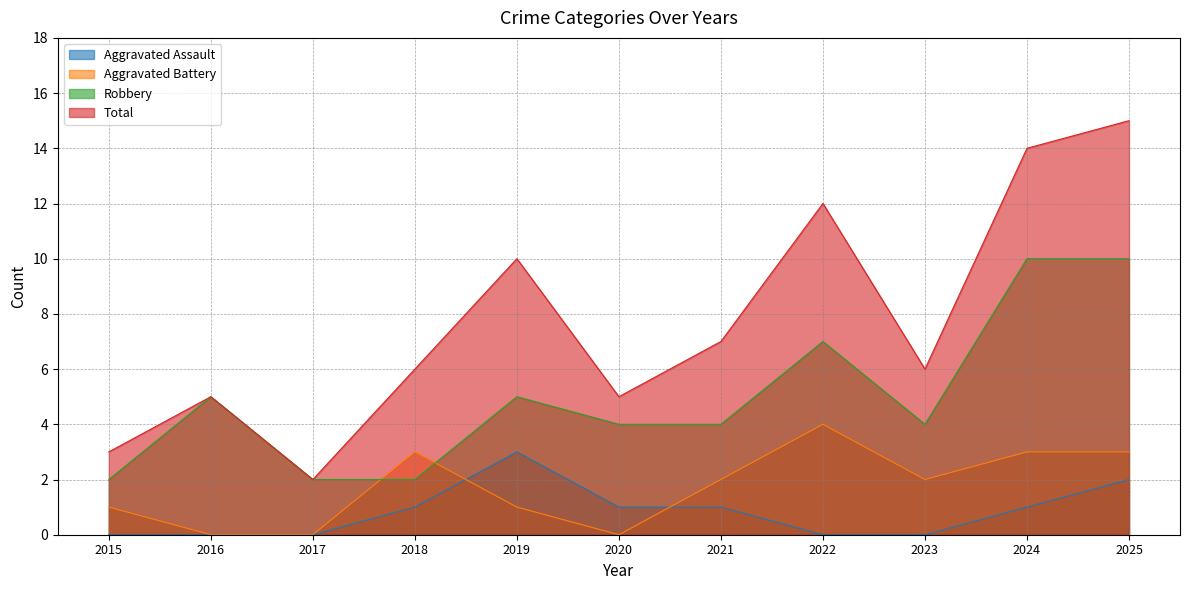

What is the average value of the Robbery series?

5